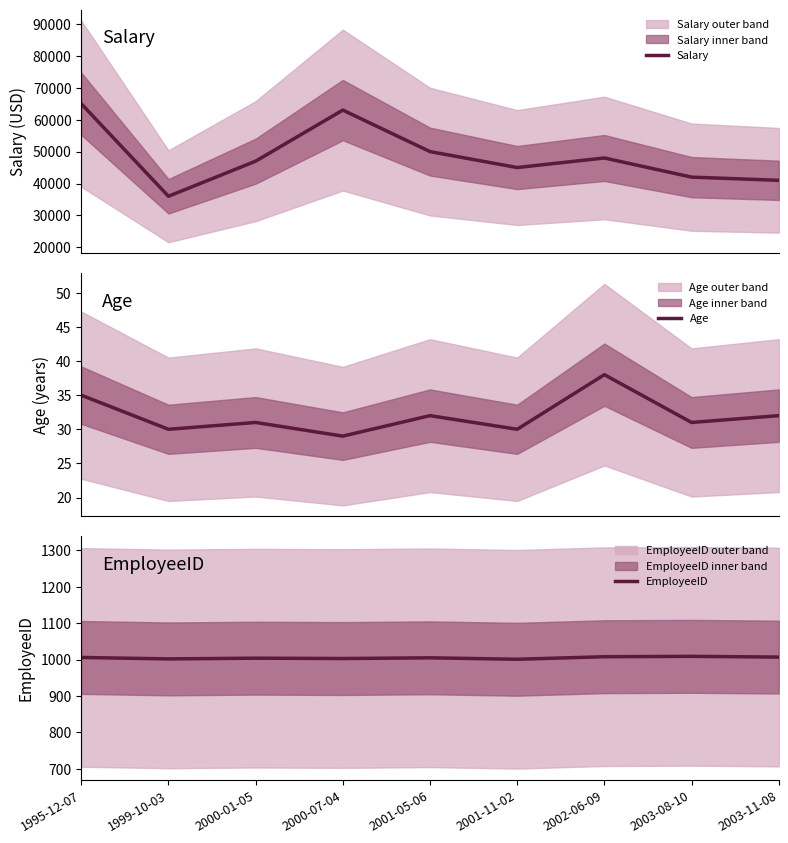

What is the label of the 2nd point from the left?

1999-10-03